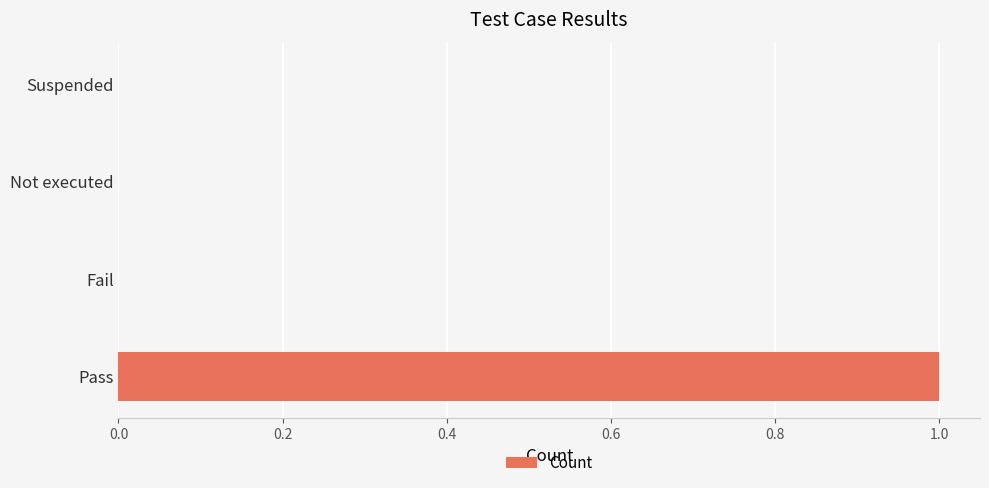

Which label corresponds to the largest value in the chart?

Pass